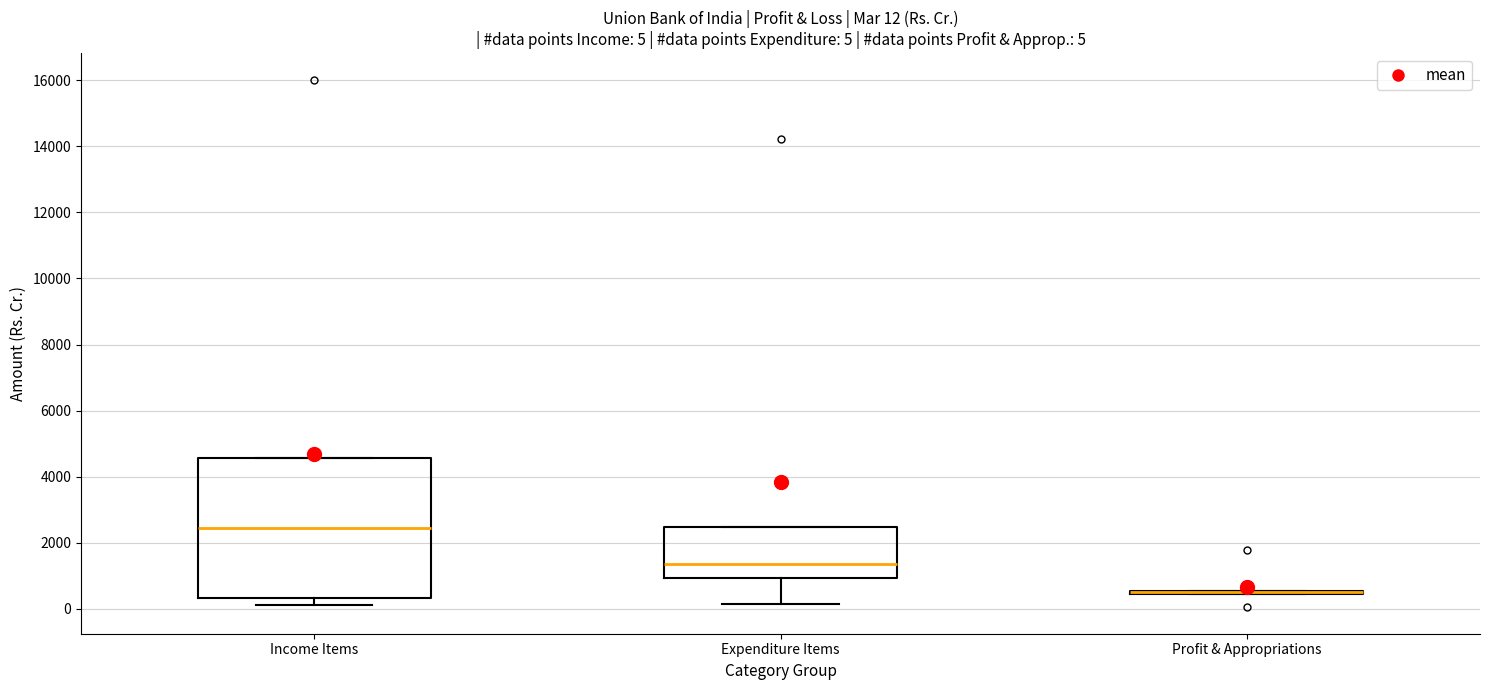

Comparing the boxes themselves (not the whiskers), which one is the tallest?

Income Items